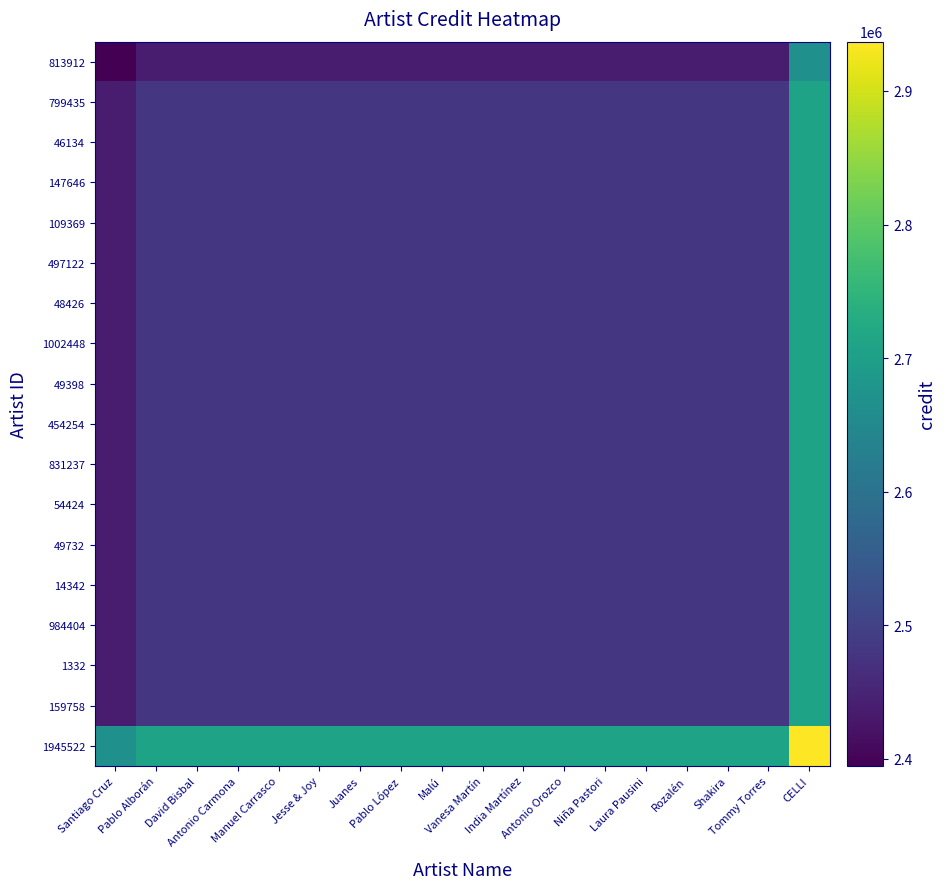

What is the total value across all series at CELLI?

48945707.5